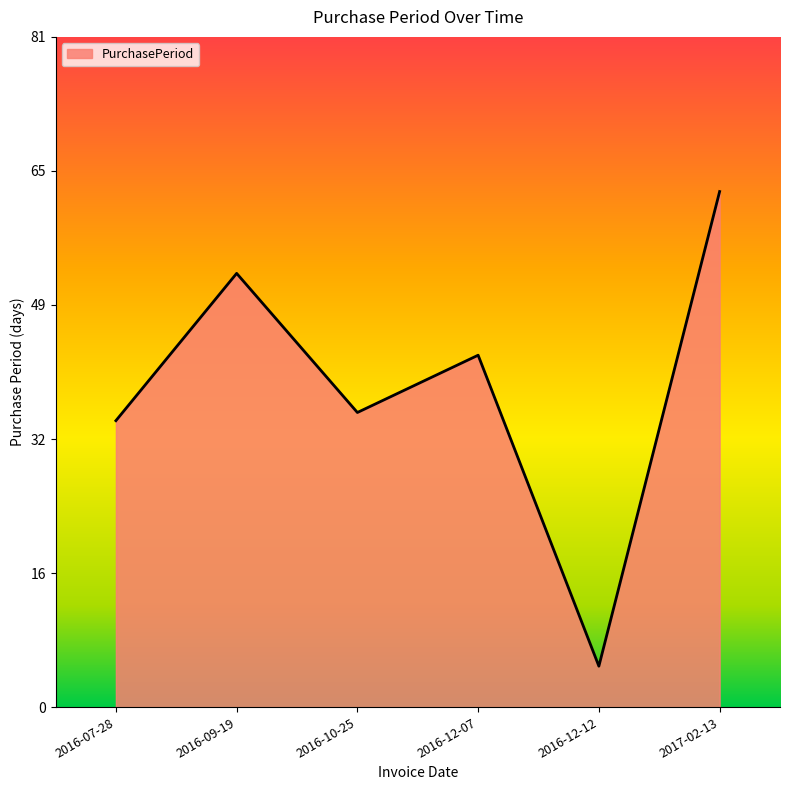

Does the chart display data point markers on the line(s)?

No